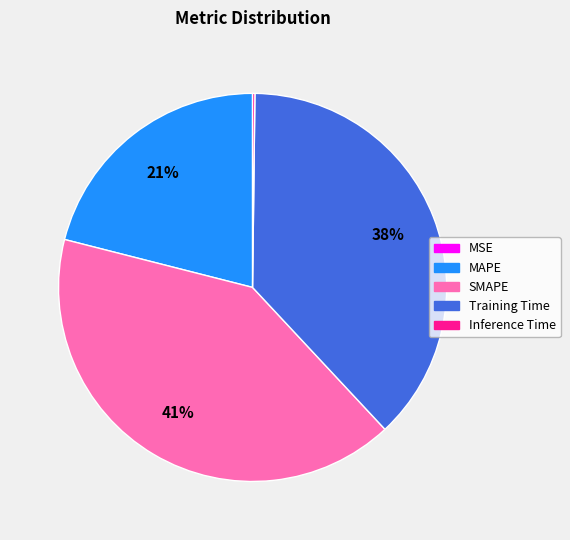

Which category has the biggest portion of the pie?

SMAPE